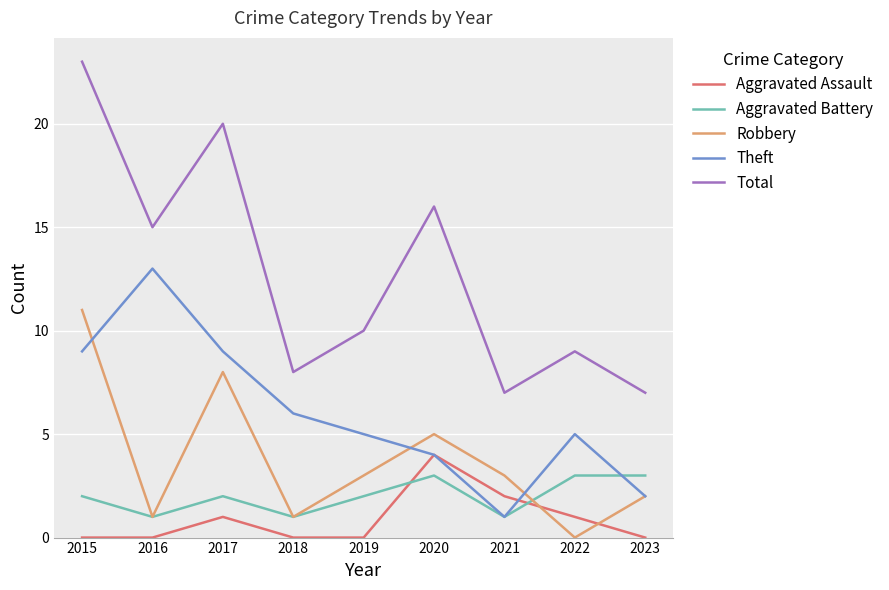

True or false: Theft and Total intersect in this chart.

False